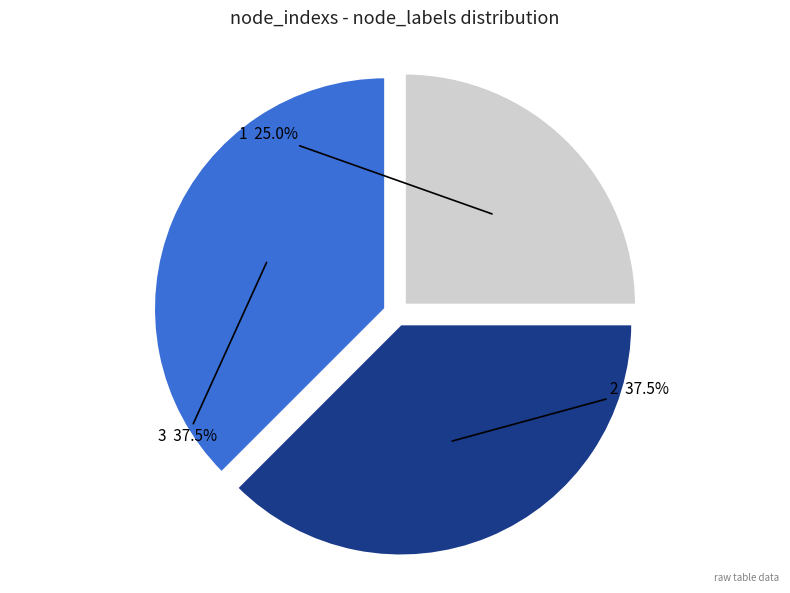

Does any single category account for the majority?

No